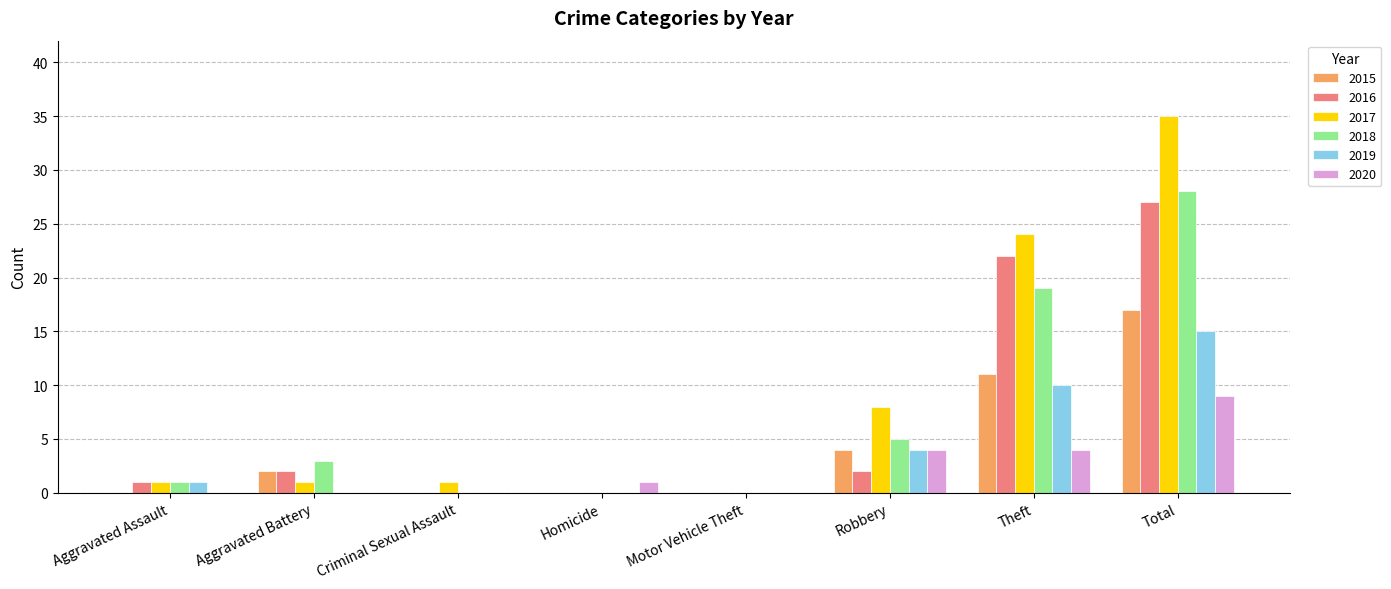

Which series changed the most between Aggravated Battery and Total?

2017